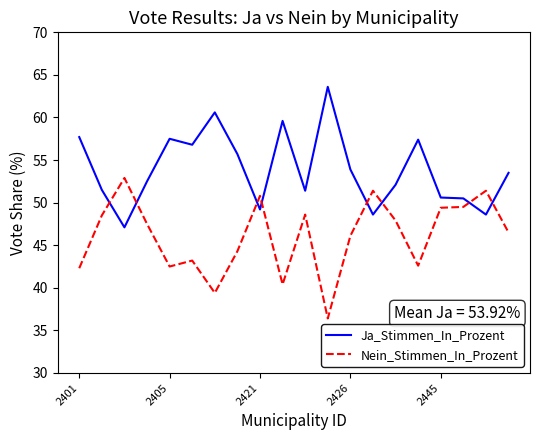

Rank the series by their maximum value, from lowest to highest.

Nein_Stimmen_In_Prozent, Ja_Stimmen_In_Prozent